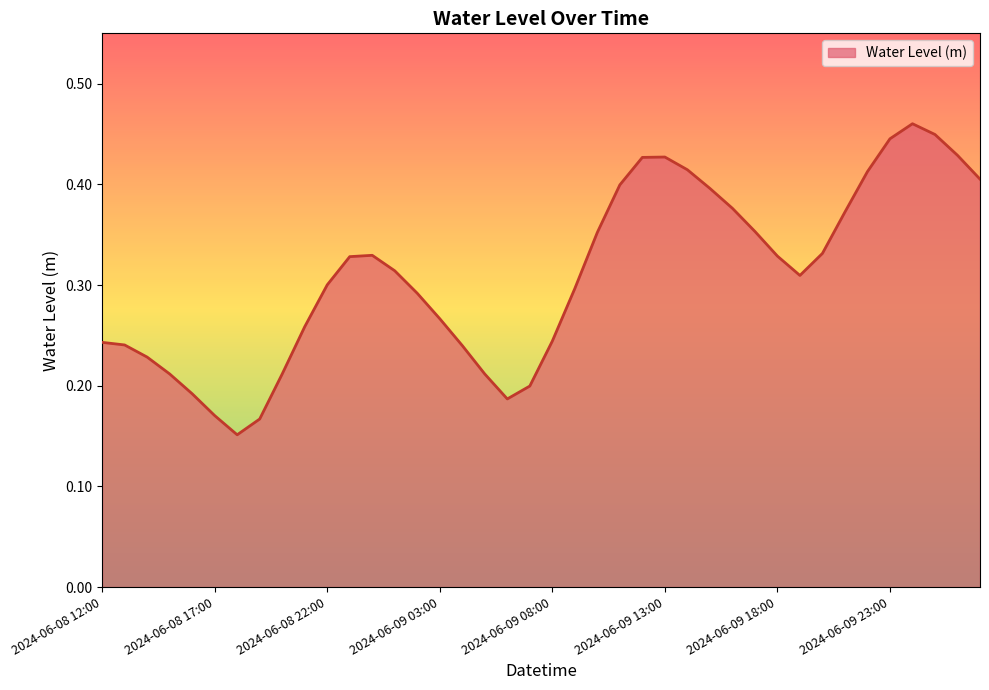

Does the chart display data point markers on the line(s)?

No